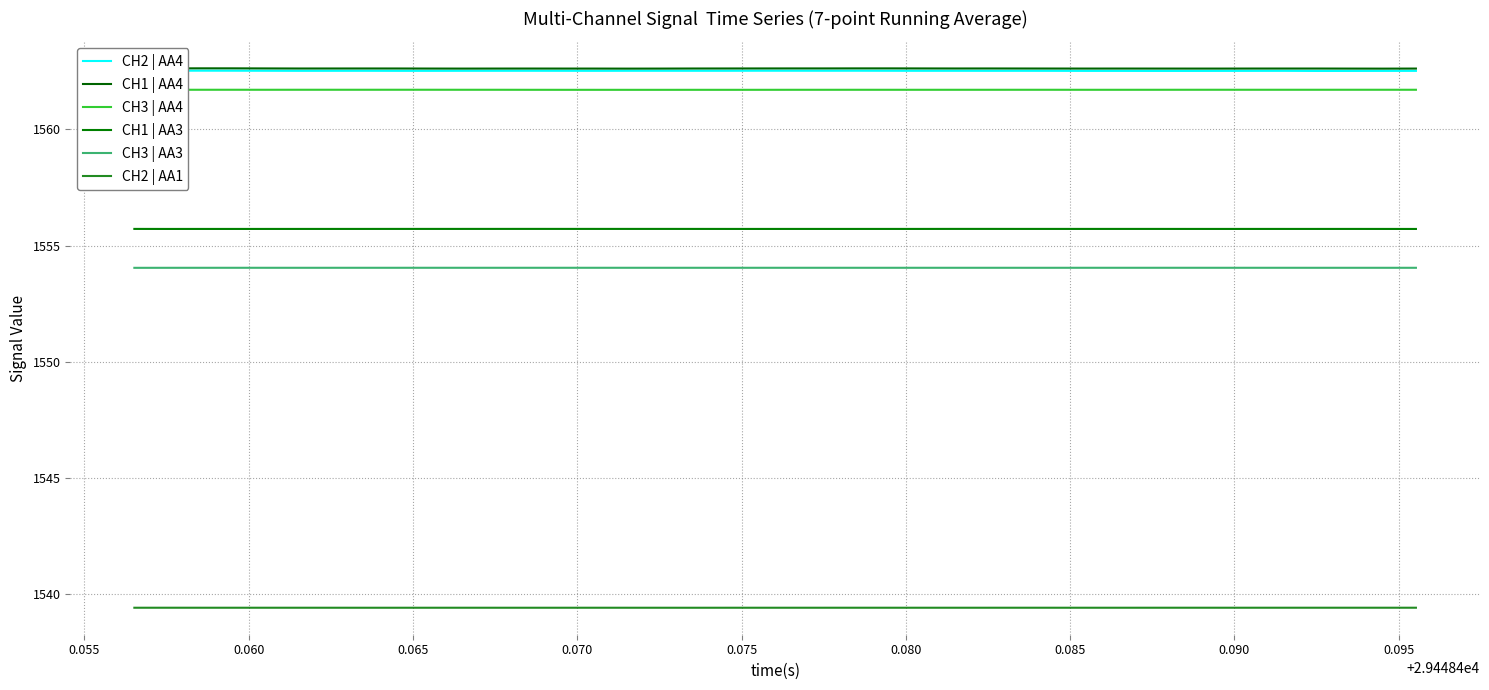

How many CH2 | AA4 values are between 1562 and 1563?

40